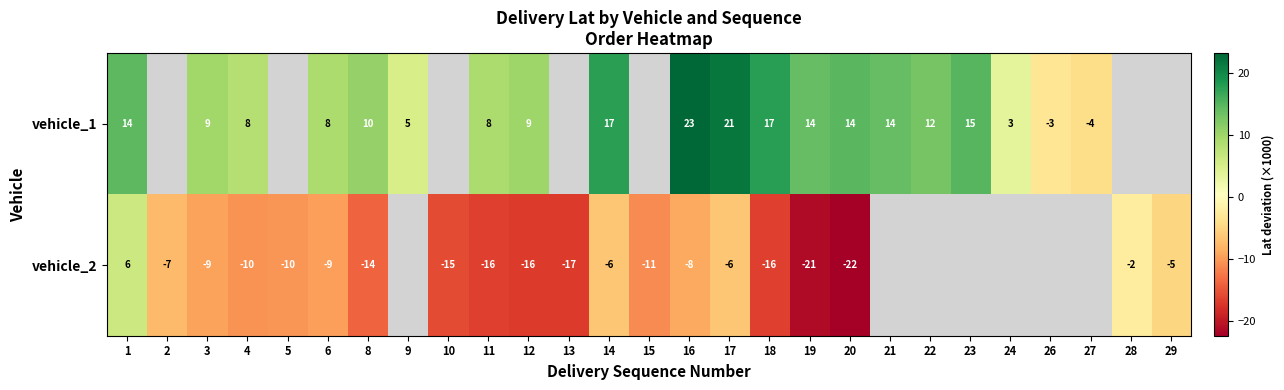

Which series changed the most between 1 and 14?

vehicle_2